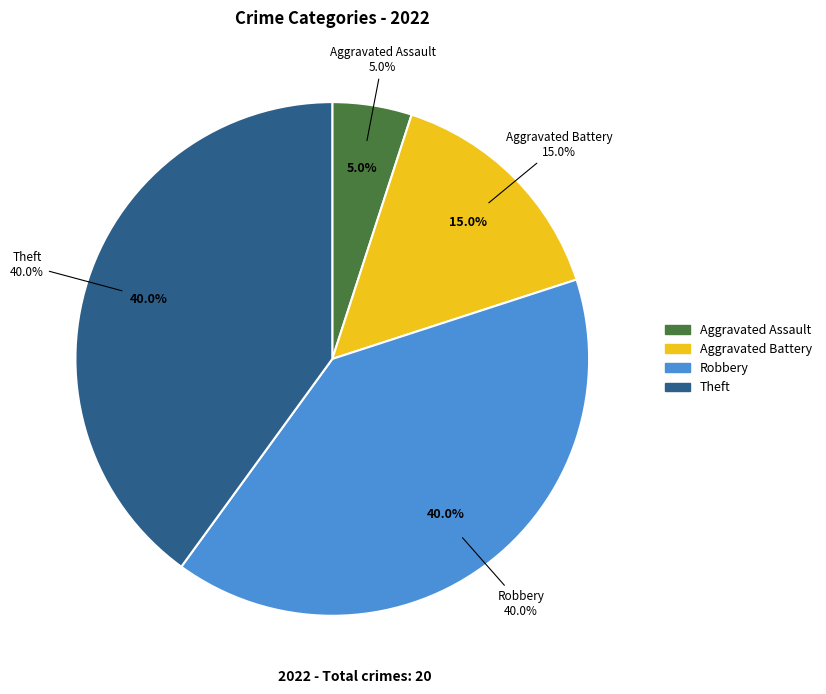

Between Robbery and Aggravated Assault, which is larger?

Robbery